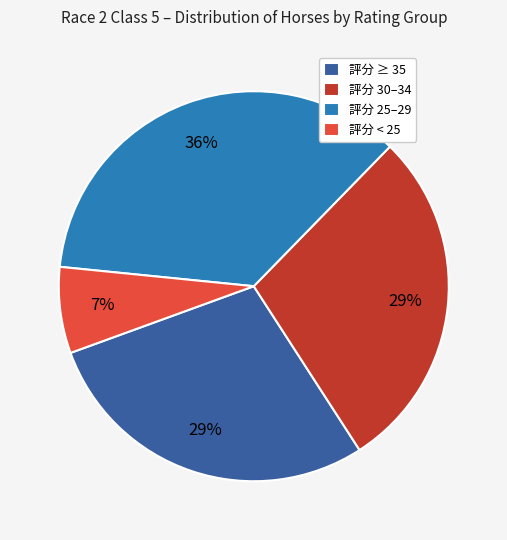

What percentage is the 評分 25–29 slice, to the nearest percent?

36%